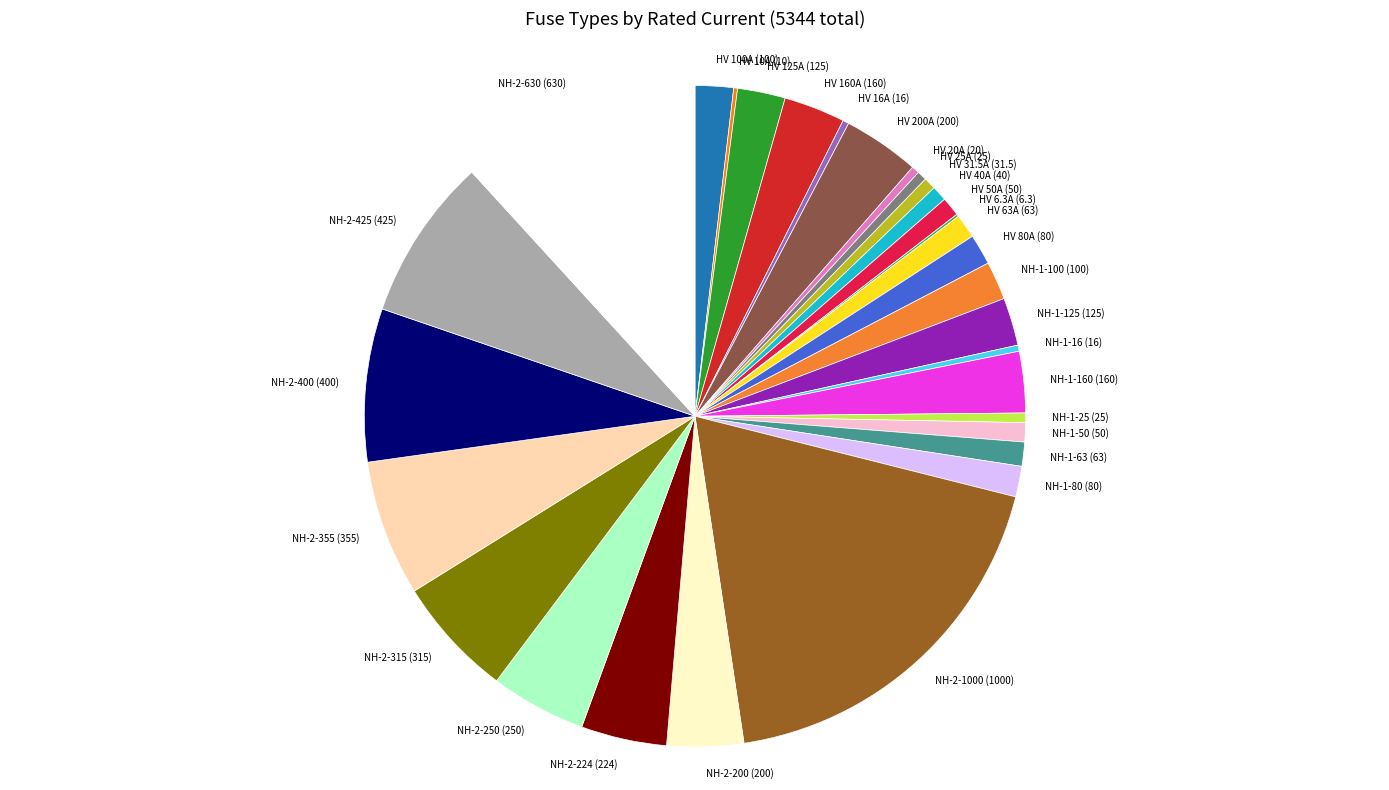

Do HV 16A (16) and NH-2-315 (315) together represent more than half of the pie?

No